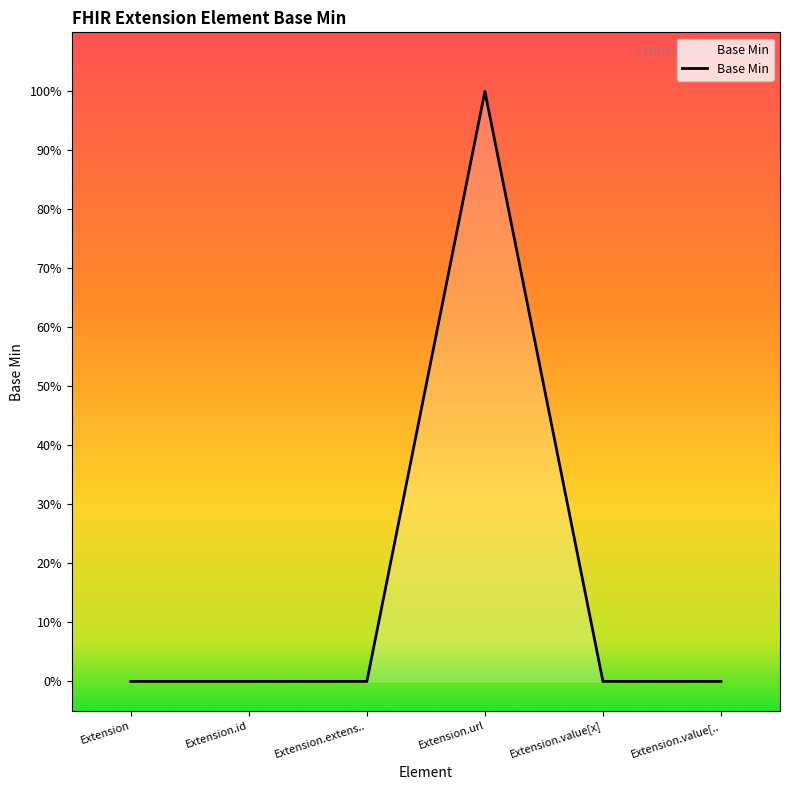

Is this an area chart (filled region under the line)?

Yes